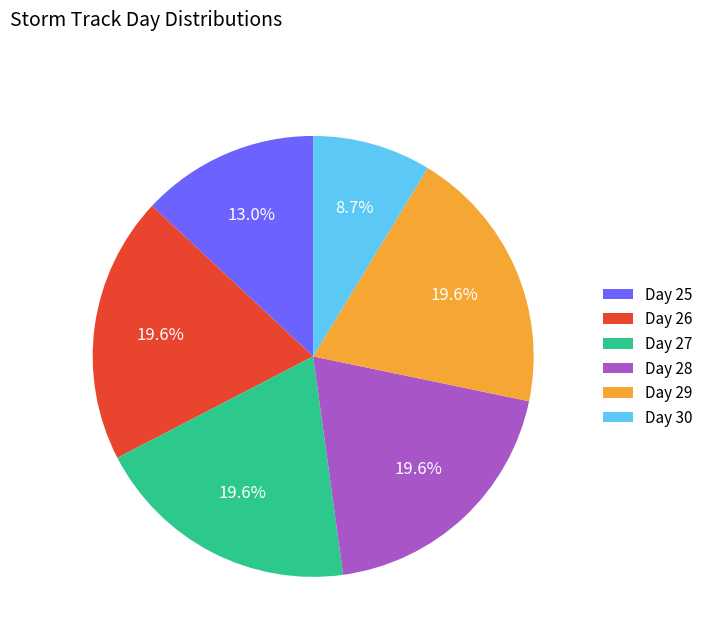

How many slices are in this pie chart?

6